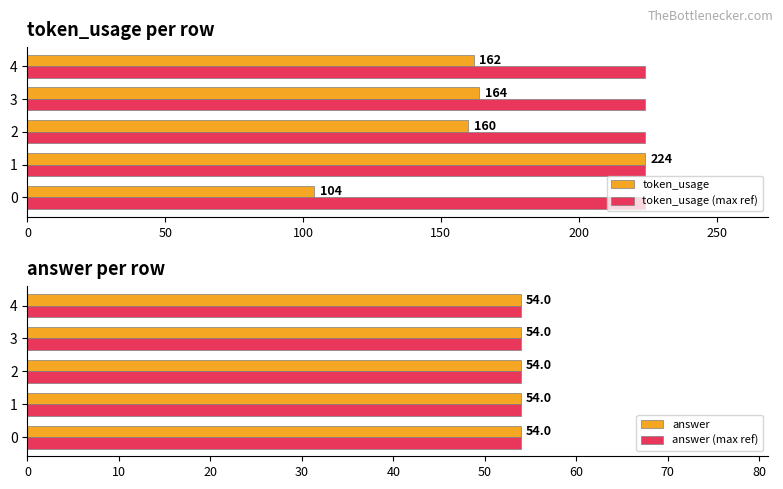

What are all the series names shown in the legend?

token_usage, token_usage (max ref), answer, answer (max ref)